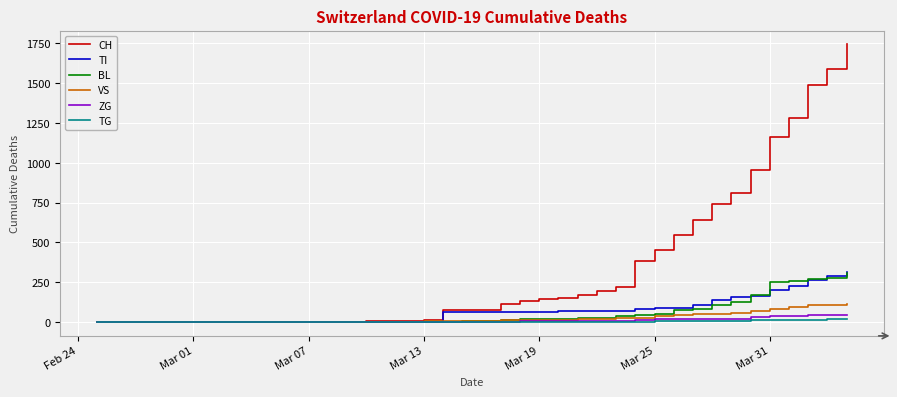

Which series has the widest spread of values?

CH